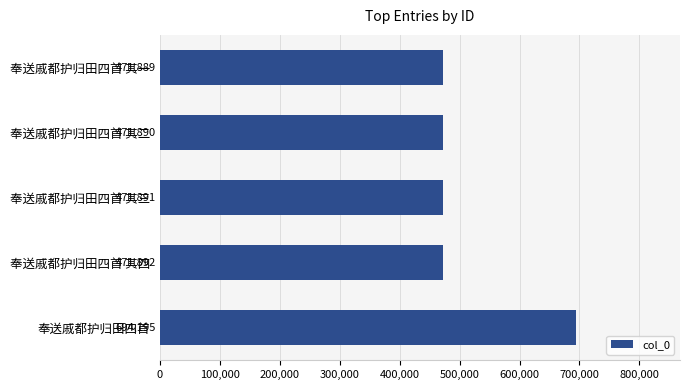

How many data points are less than 471891?

2